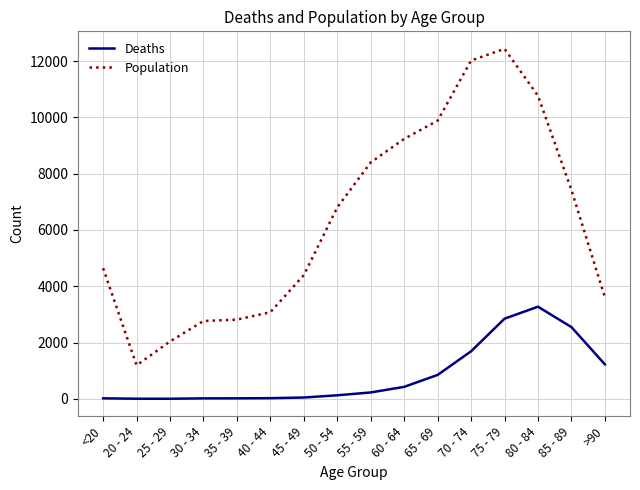

True or false: Deaths and Population intersect in this chart.

False